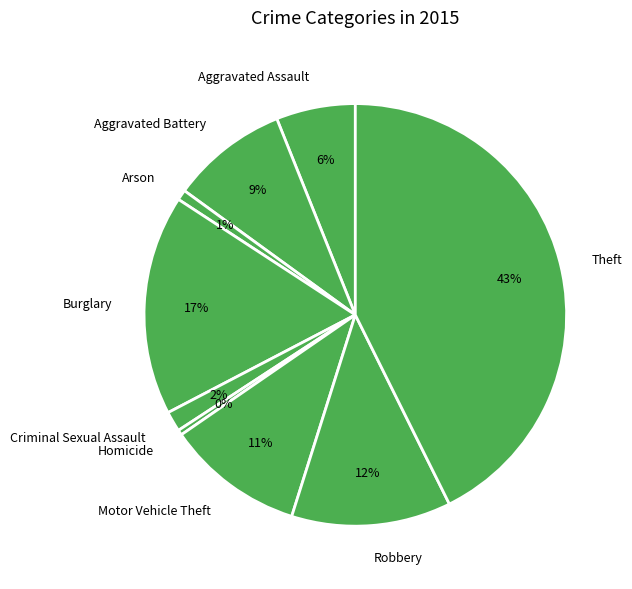

How many segments does this pie chart have?

9